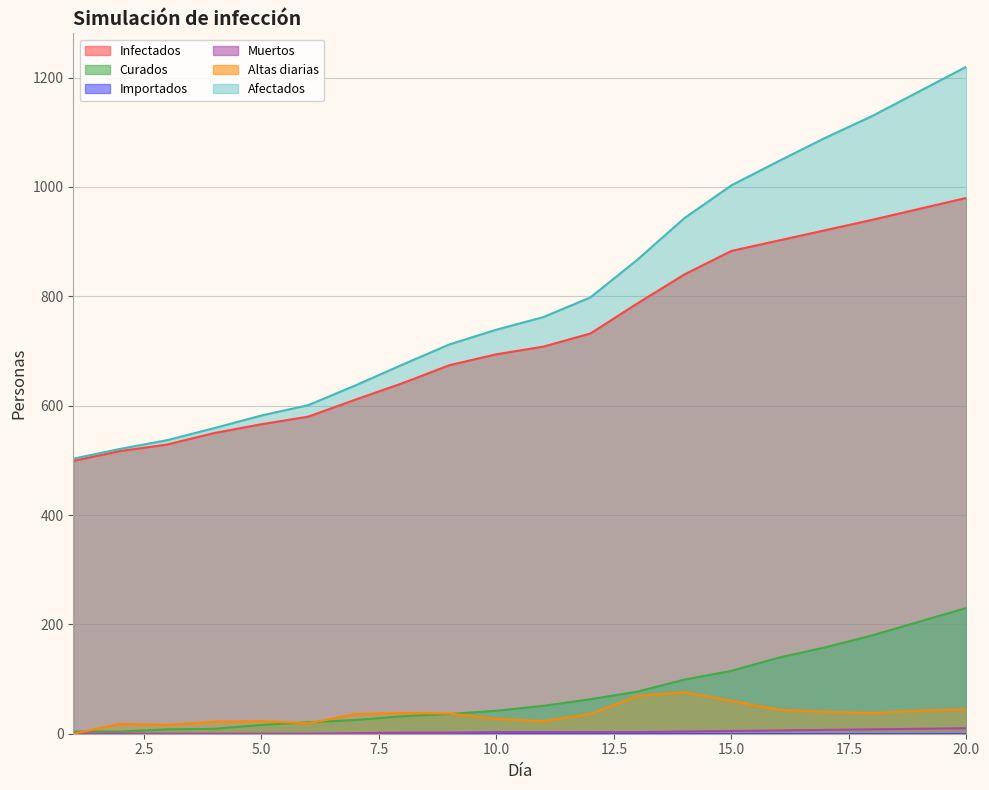

Reading left to right, extract all data points from this chart.

Infectados: 1=499	2=517	3=529	4=550	5=566	6=580	7=611	8=641	9=674	10=694	11=708	12=732	13=787	14=840	15=883	16=902	17=921	18=940	19=960	20=980
Curados: 1=4	2=4	3=8	4=9	5=16	6=21	7=25	8=32	9=36	10=42	11=51	12=63	13=77	14=99	15=115	16=139	17=158	18=180	19=205	20=230
Muertos: 1=0	2=0	3=0	4=0	5=0	6=0	7=1	8=2	9=2	10=3	11=3	12=3	13=3	14=4	15=5	16=6	17=7	18=8	19=9	20=10
Altas diarias: 1=0	2=18	3=16	4=22	5=23	6=19	7=36	8=38	9=37	10=27	11=23	12=36	13=69	14=76	15=60	16=44	17=40	18=38	19=42	20=45
Afectados: 1=503	2=521	3=537	4=559	5=582	6=601	7=637	8=675	9=712	10=739	11=762	12=798	13=867	14=943	15=1003	16=1047	17=1090	18=1130	19=1175	20=1220